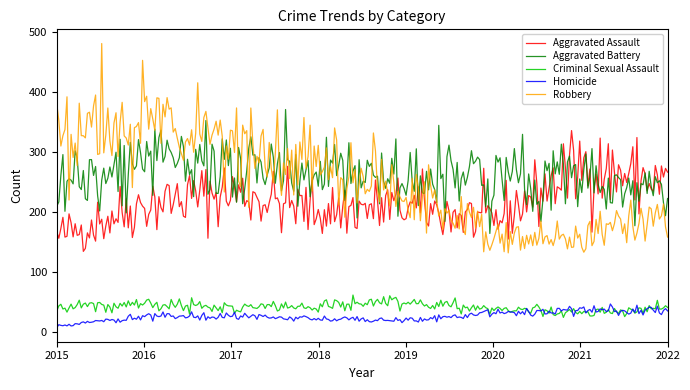

What is the value of the Criminal Sexual Assault point at the 5th from the left?

52